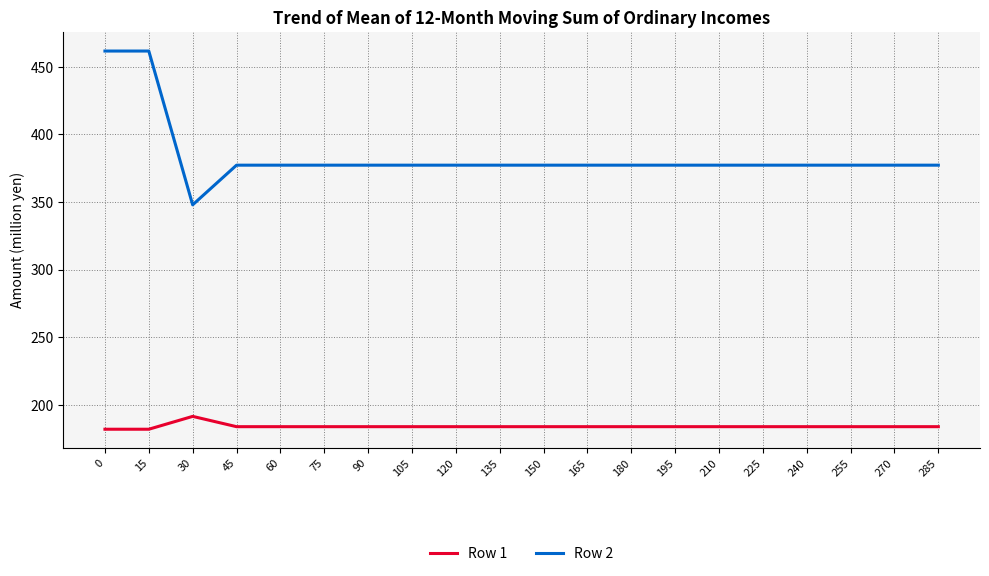

What is the difference between the maximum and minimum values in the Row 1 series?

9.5